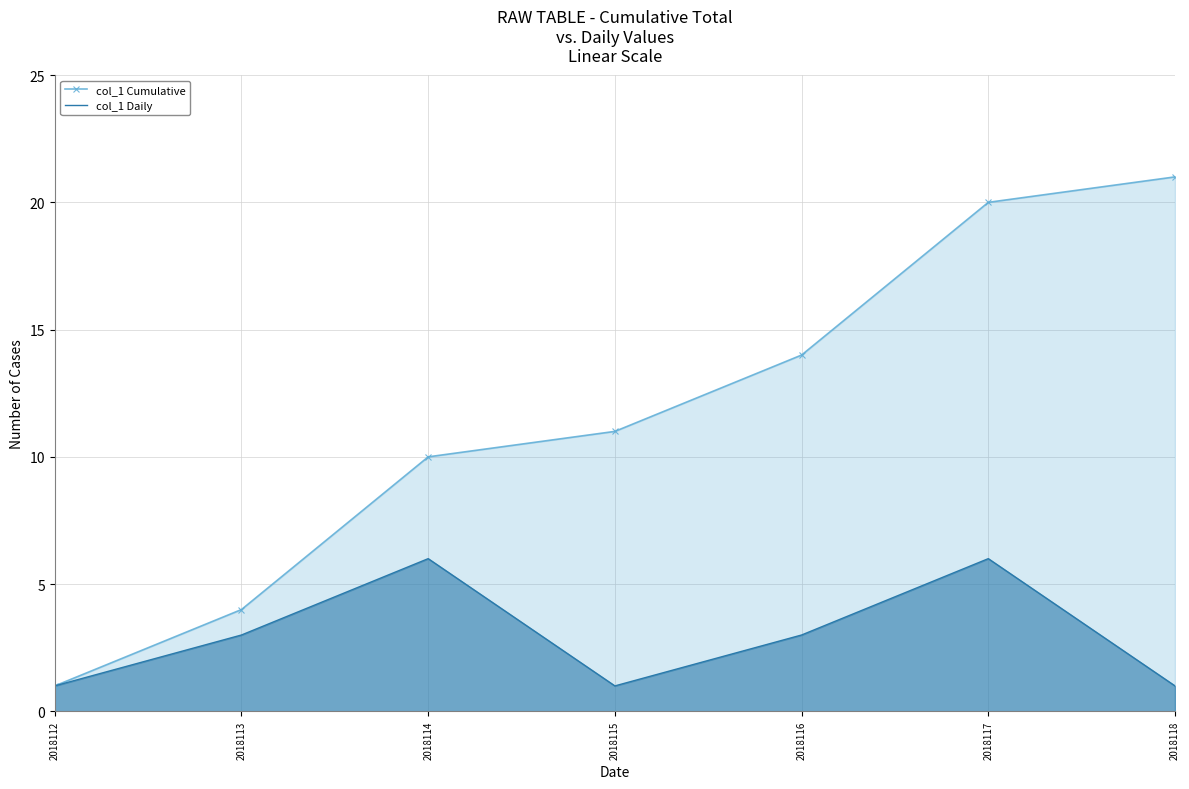

List the series in order of their overall mean, highest first.

col_1 Cumulative, col_1 Daily